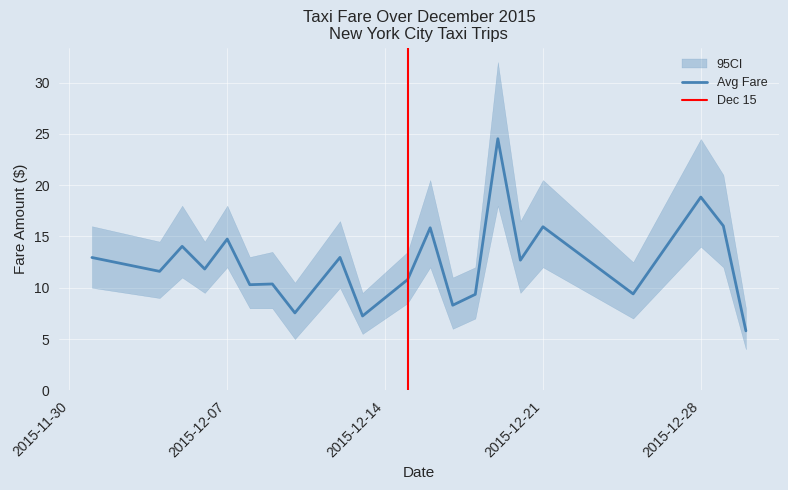

Is it true that CI_high equals 16.9 at 2015-12-10?

False